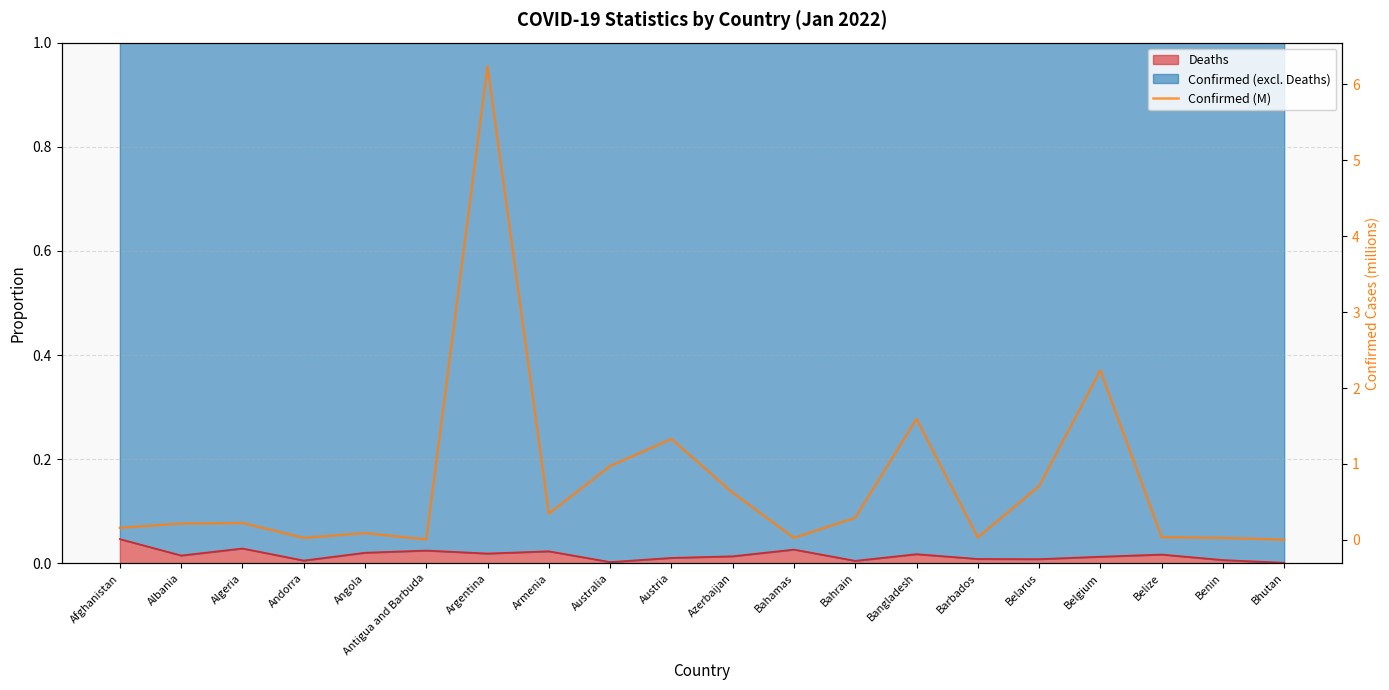

Which label corresponds to the largest value in the chart?

Argentina